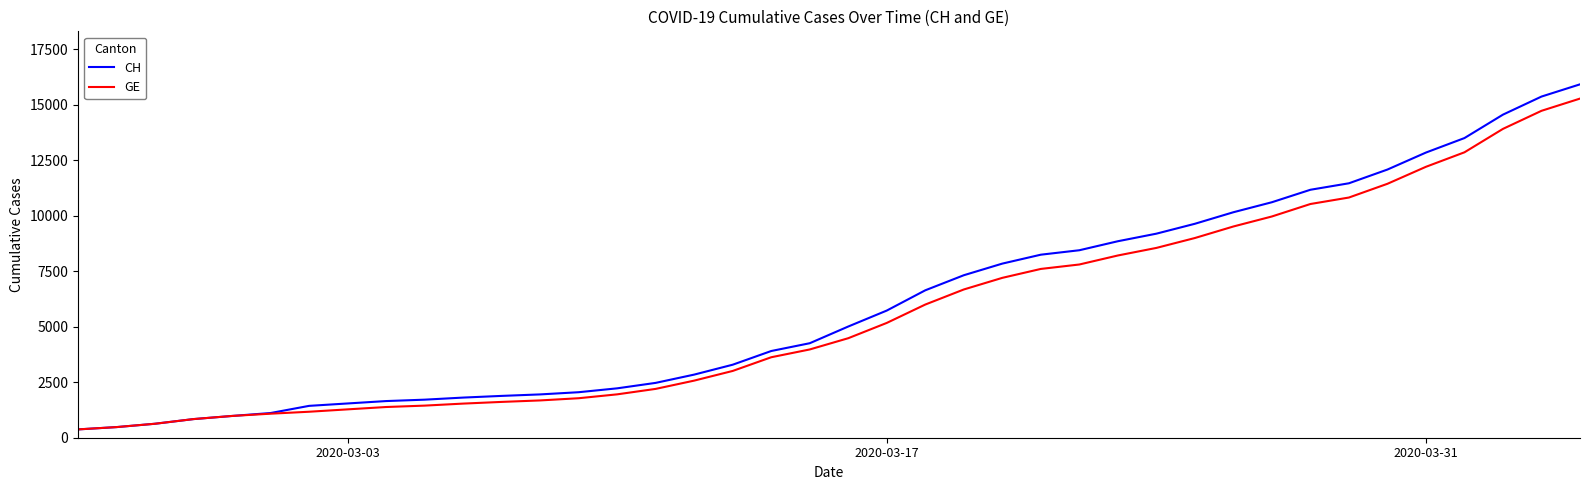

What is the minimum value for CH?

375